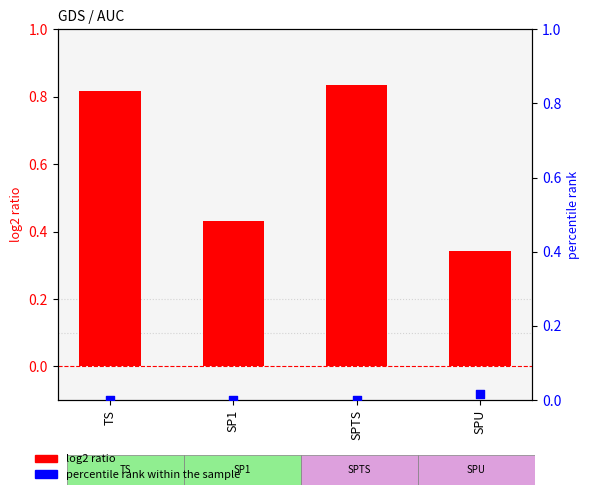

Which series contains the lowest Y value?

percentile rank within the sample